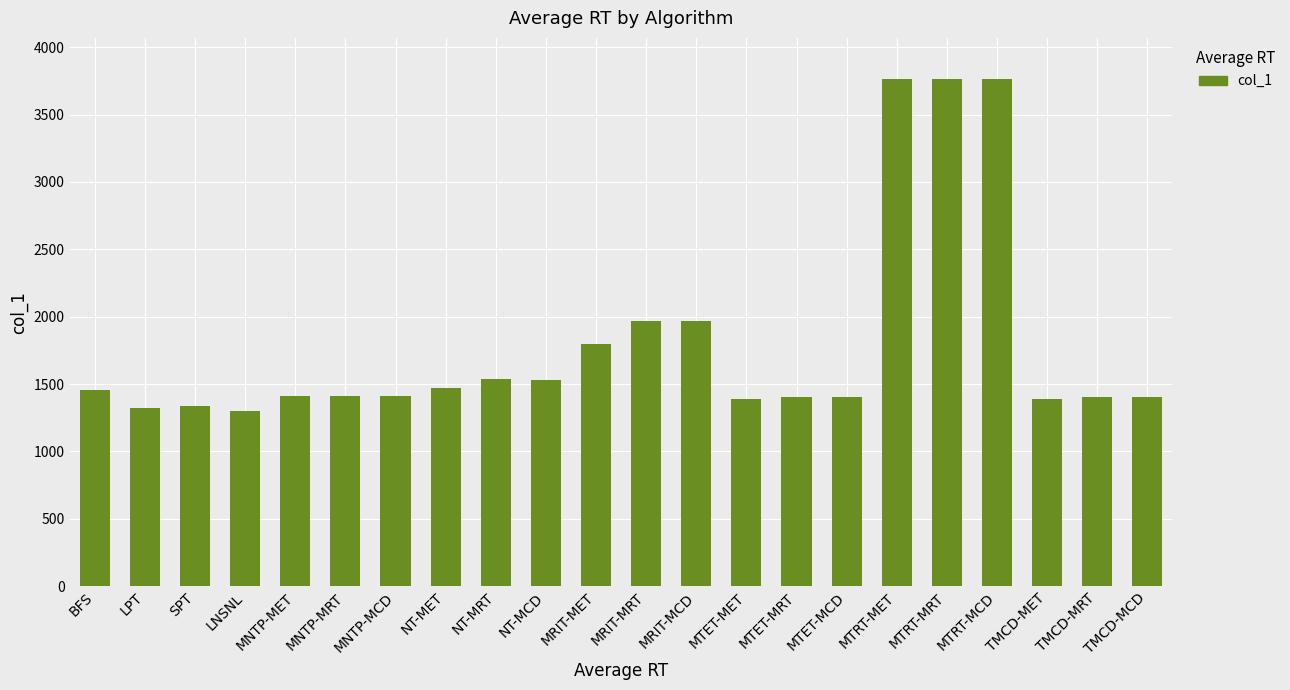

Count the number of categories in the chart.

22